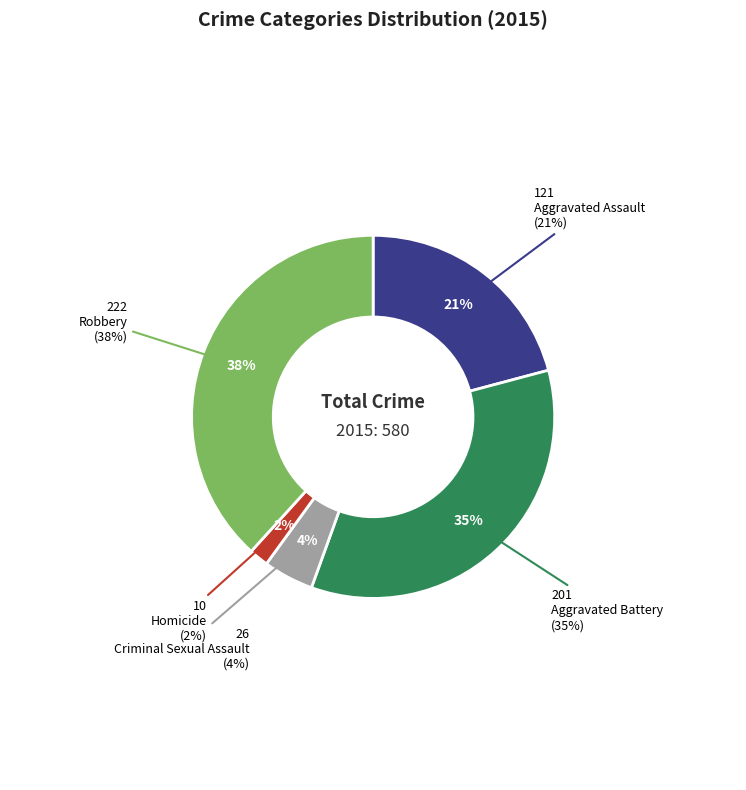

Which slice is the smallest?

Homicide